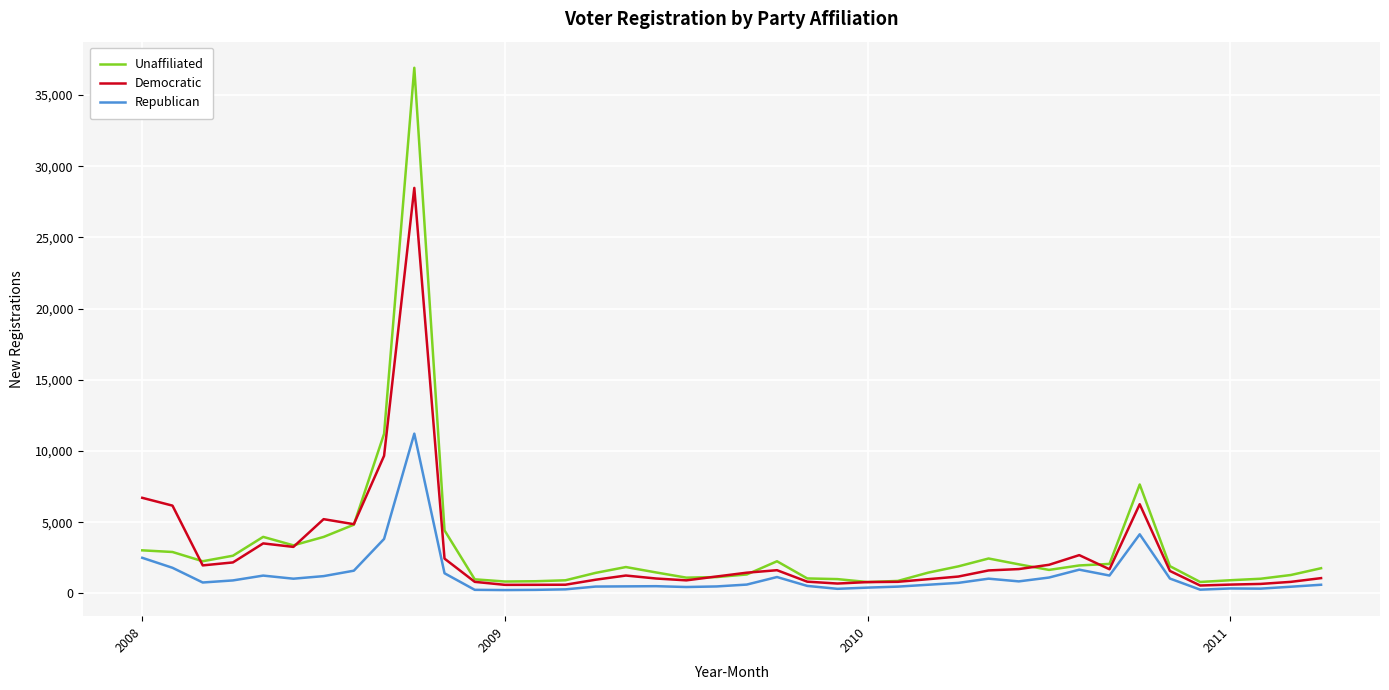

What is the difference between the second highest and minimum values in the Unaffiliated series?

10410